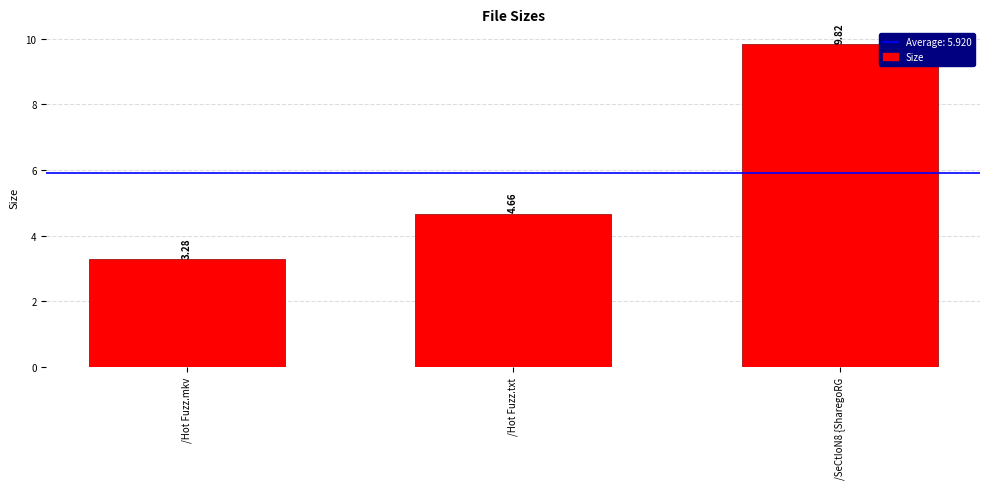

Which category has the lowest value across all series?

/Hot Fuzz.mkv